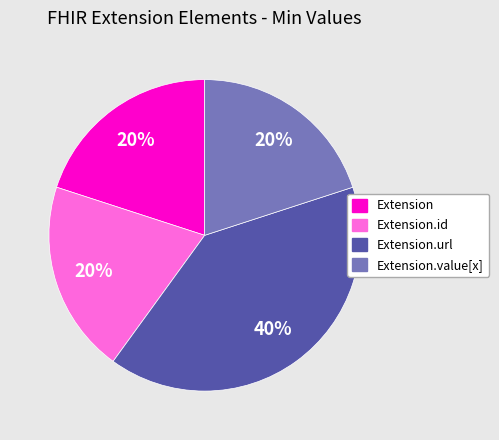

To the nearest percent, what is the difference between the largest and smallest slice percentages?

20%